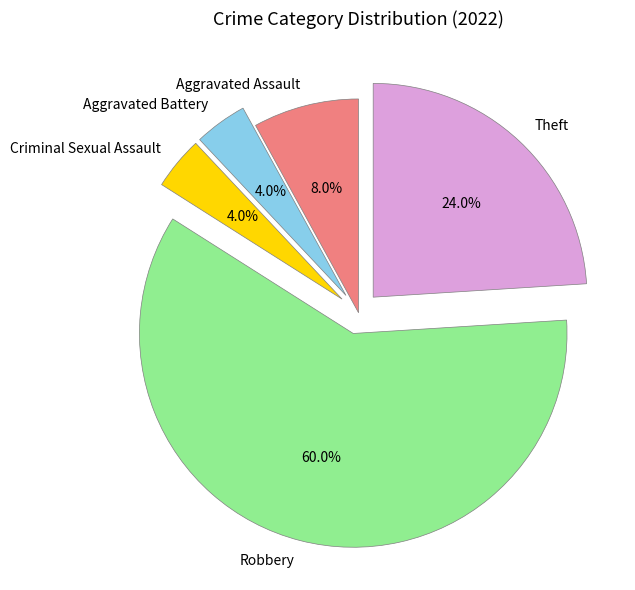

What is the largest slice in the pie chart?

Robbery